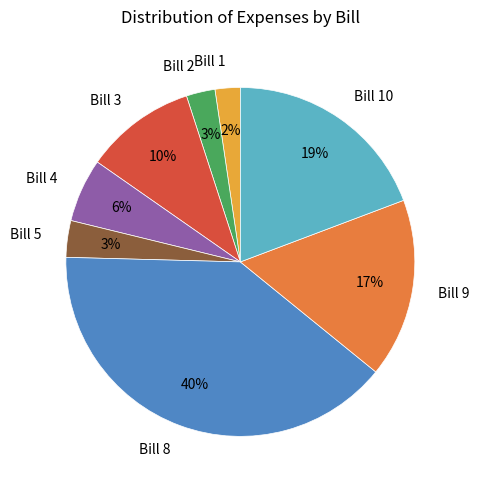

Between Bill 5 and Bill 1, which is larger?

Bill 5